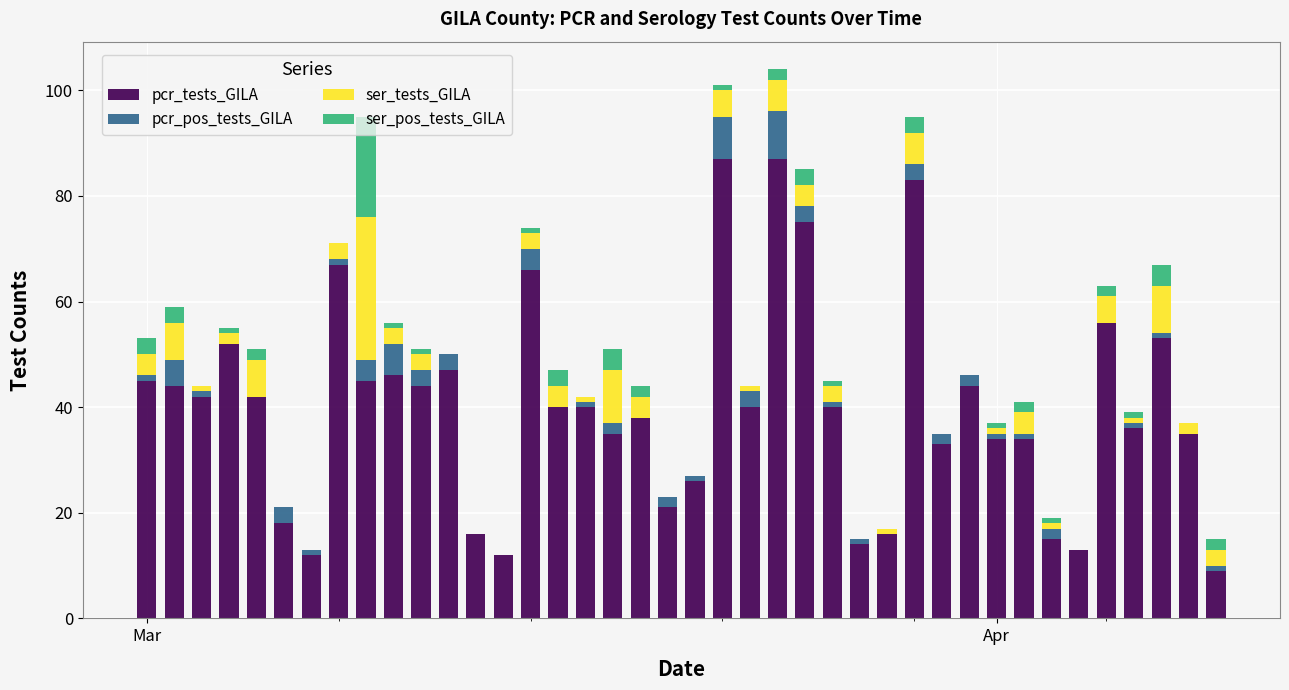

What is the highest value of the pcr_tests_GILA series?

87